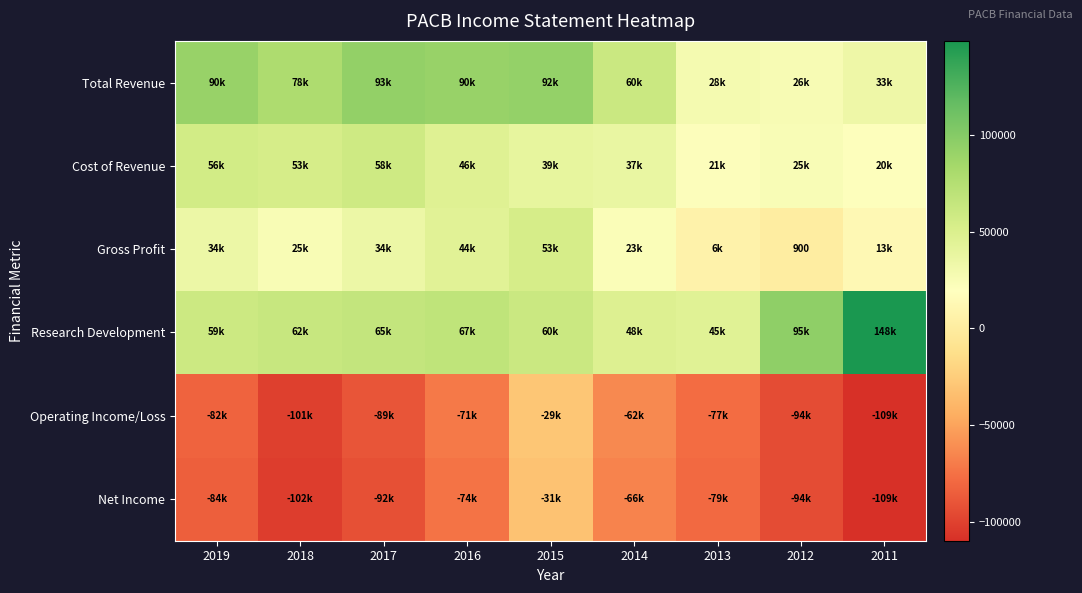

What is the spread (max minus min) of values at 2016?

165100